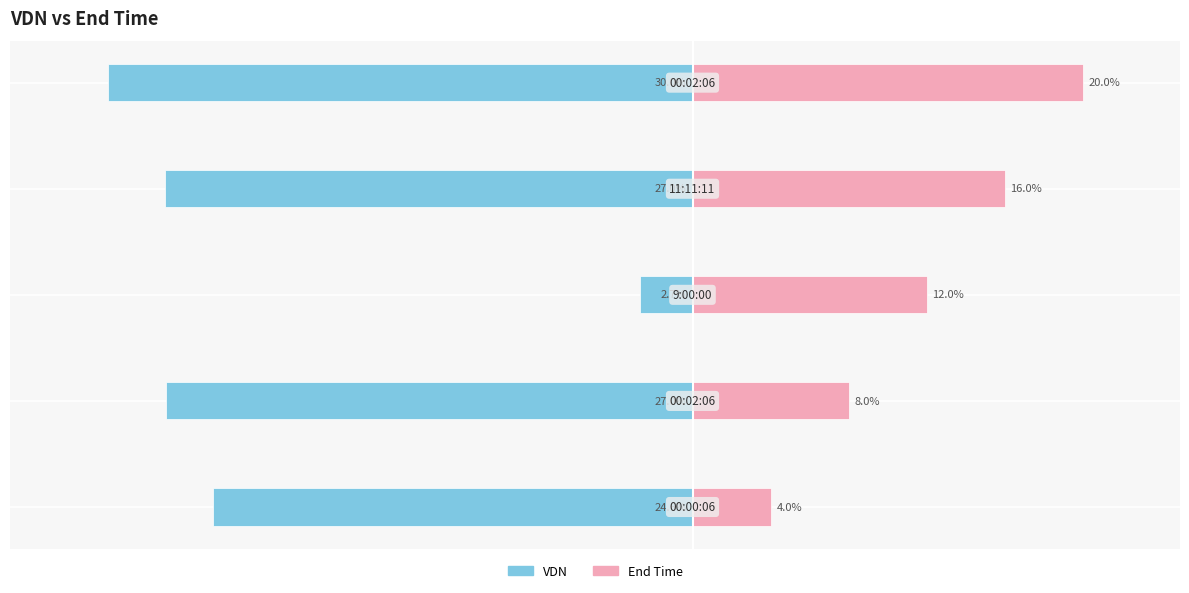

How many bars are there in total?

10